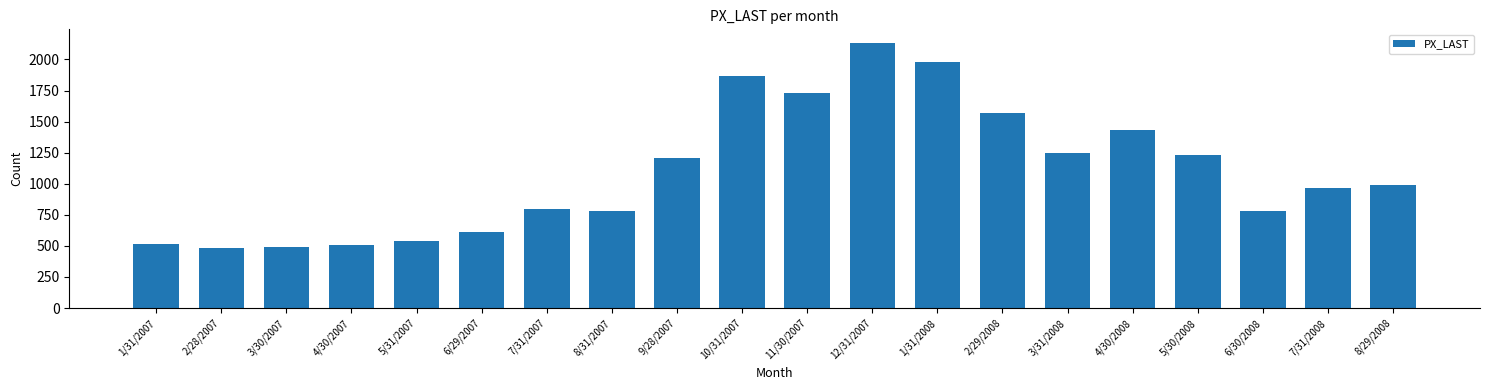

True or false: the data shows 787.1 at 9/28/2007.

False